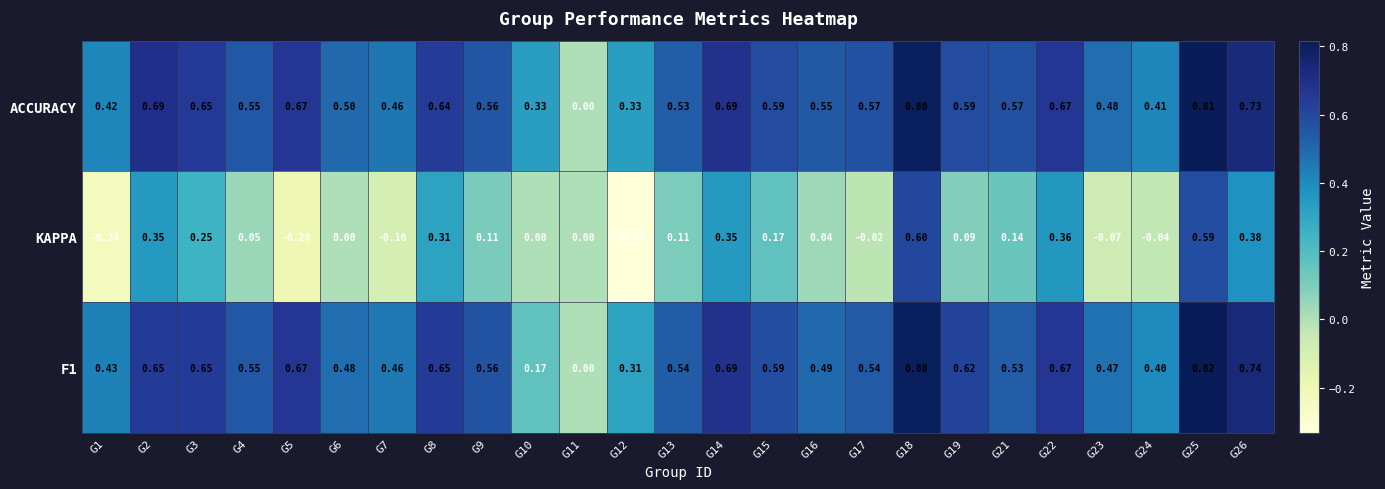

Which series changed the most between G6 and G13?

KAPPA